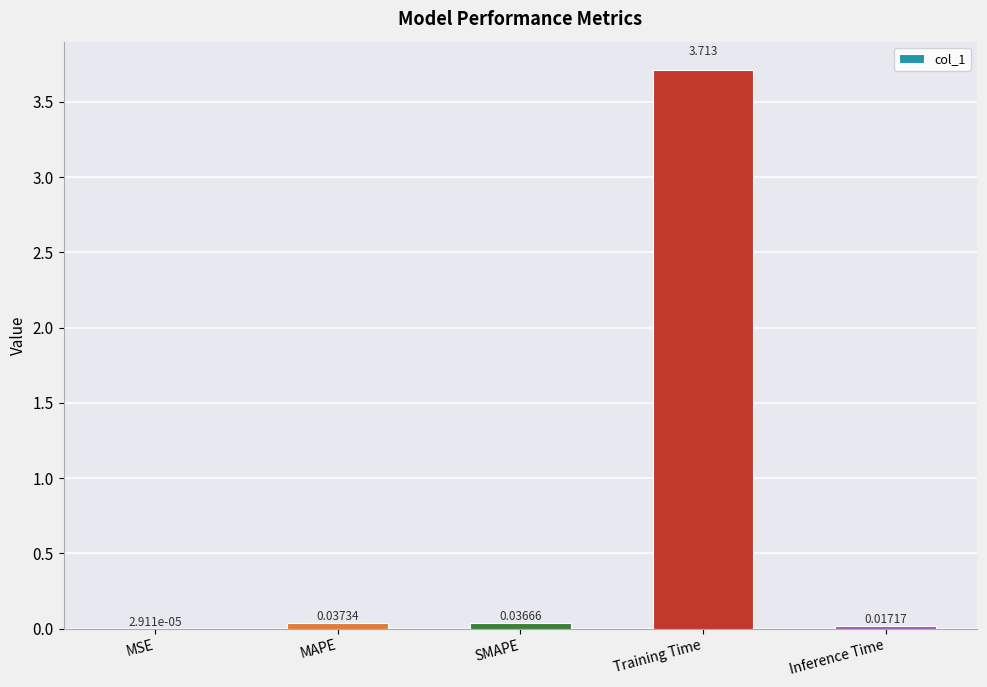

At which category does the chart reach its peak across all series?

Training Time